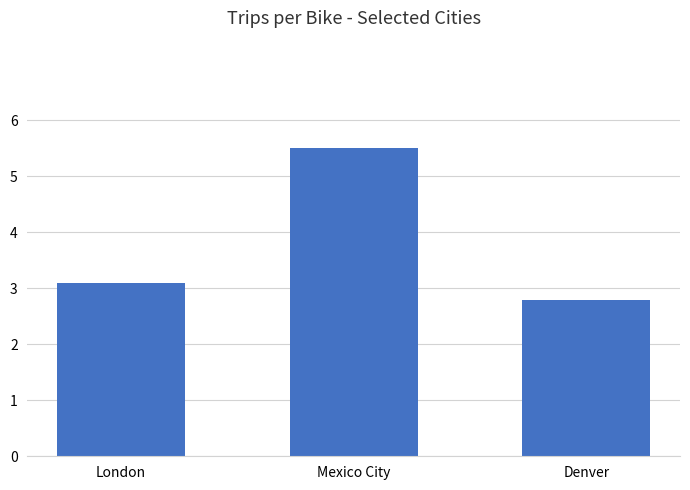

Reading right to left, list all the values displayed in this chart.

2.8	5.5	3.1